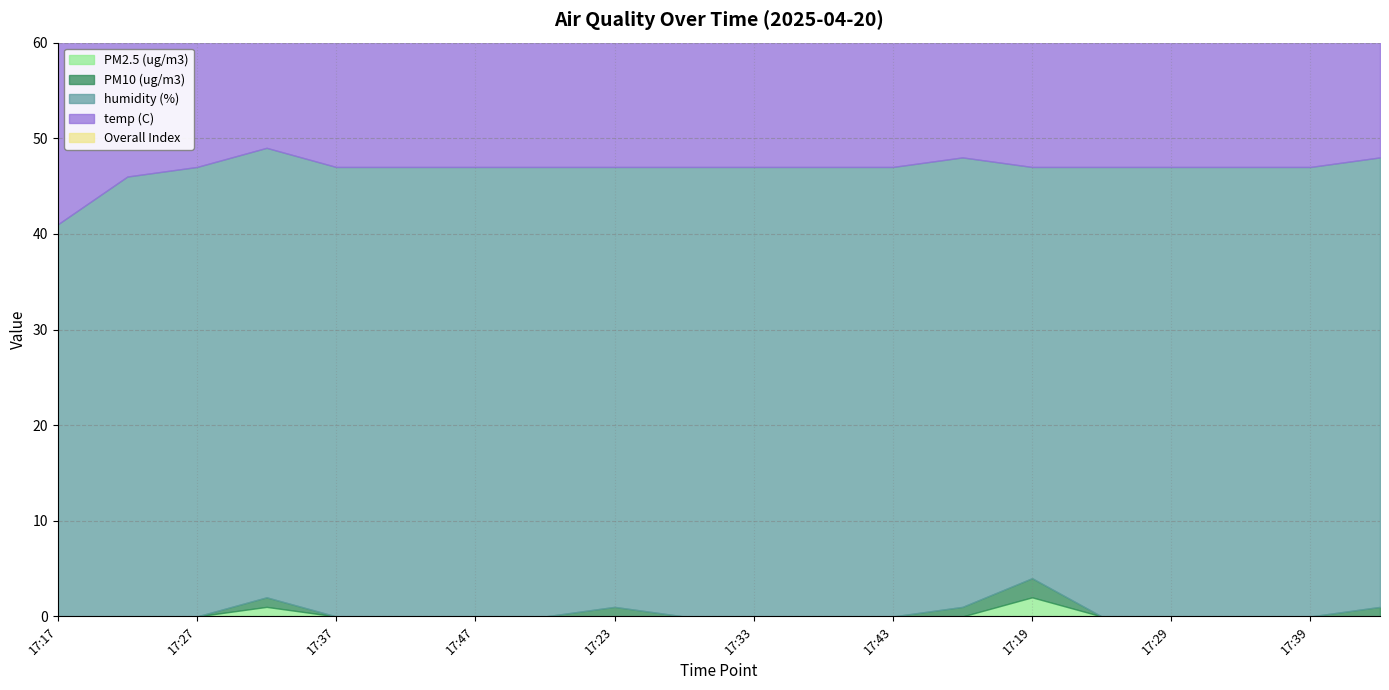

Rank the series by their maximum value, from lowest to highest.

PM2.5 (ug/m3), PM10 (ug/m3), Overall Index, temp (C), humidity (%)